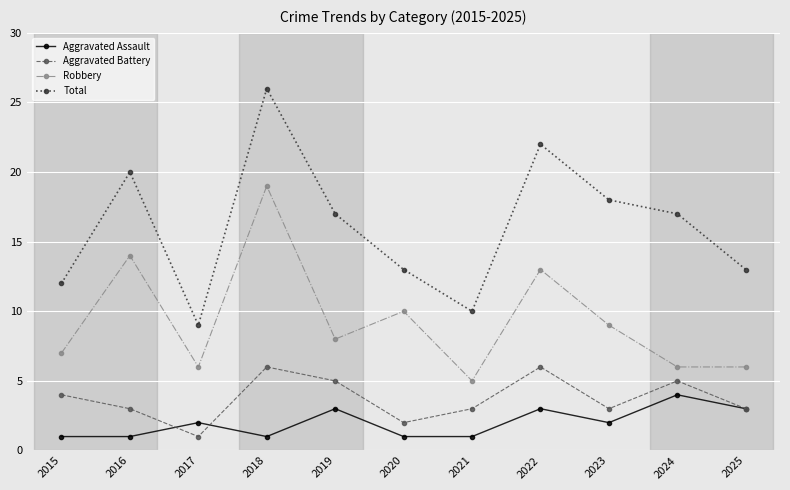

What are all the series names shown in the legend?

Aggravated Assault, Aggravated Battery, Robbery, Total